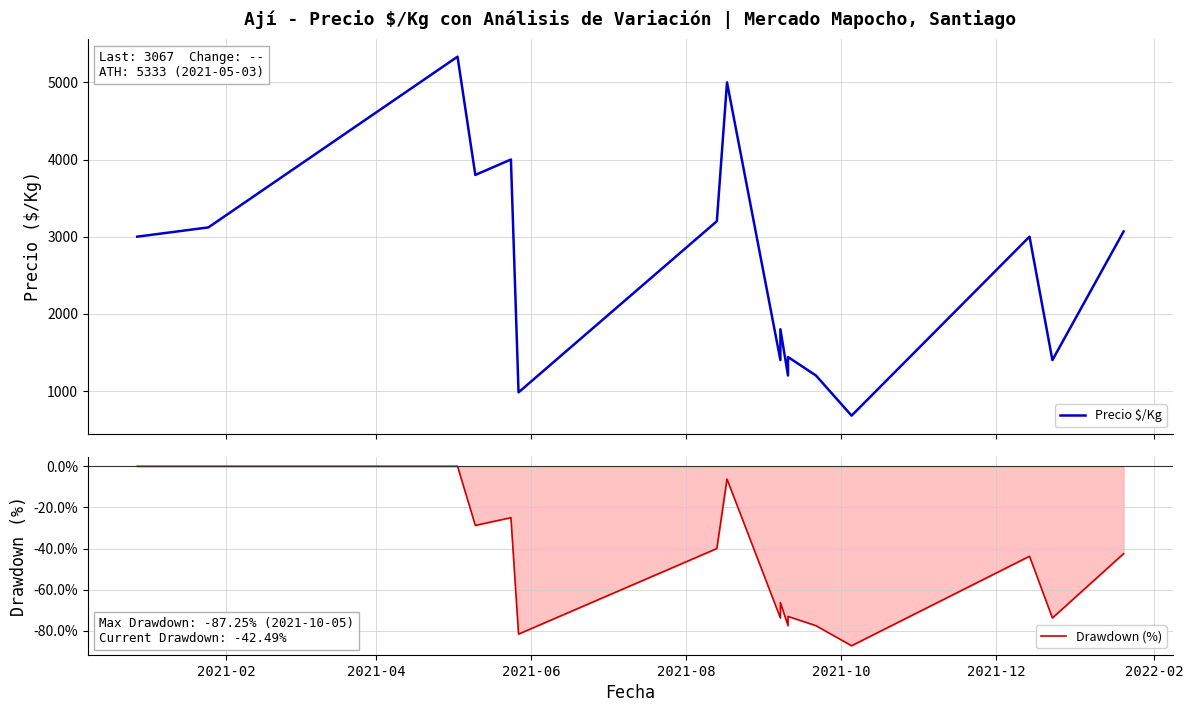

Rank the series by their average value, from lowest to highest.

Drawdown (%), Precio $/Kg